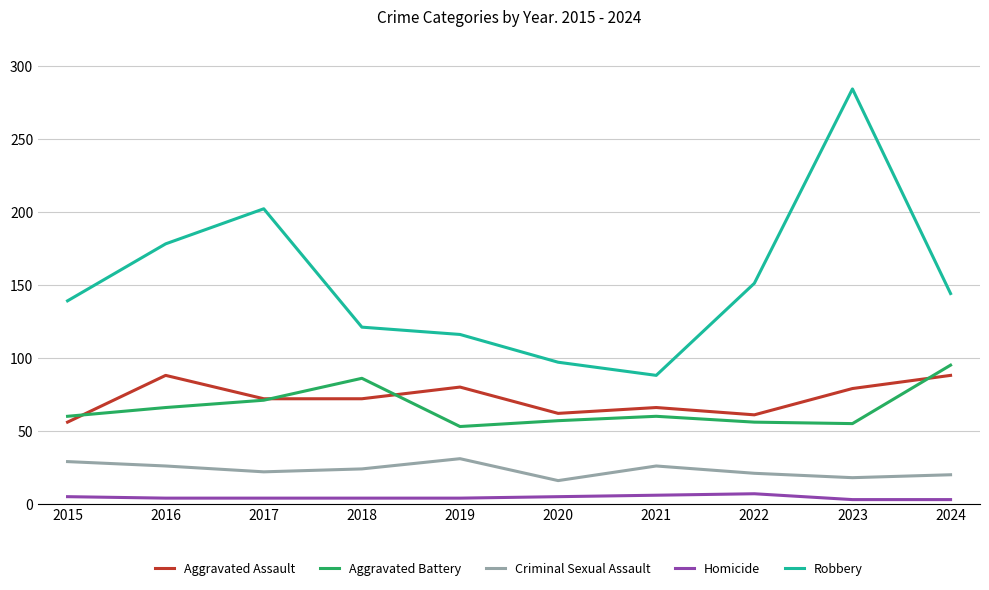

The Aggravated Battery series shows 56 at 2022. True or false?

True